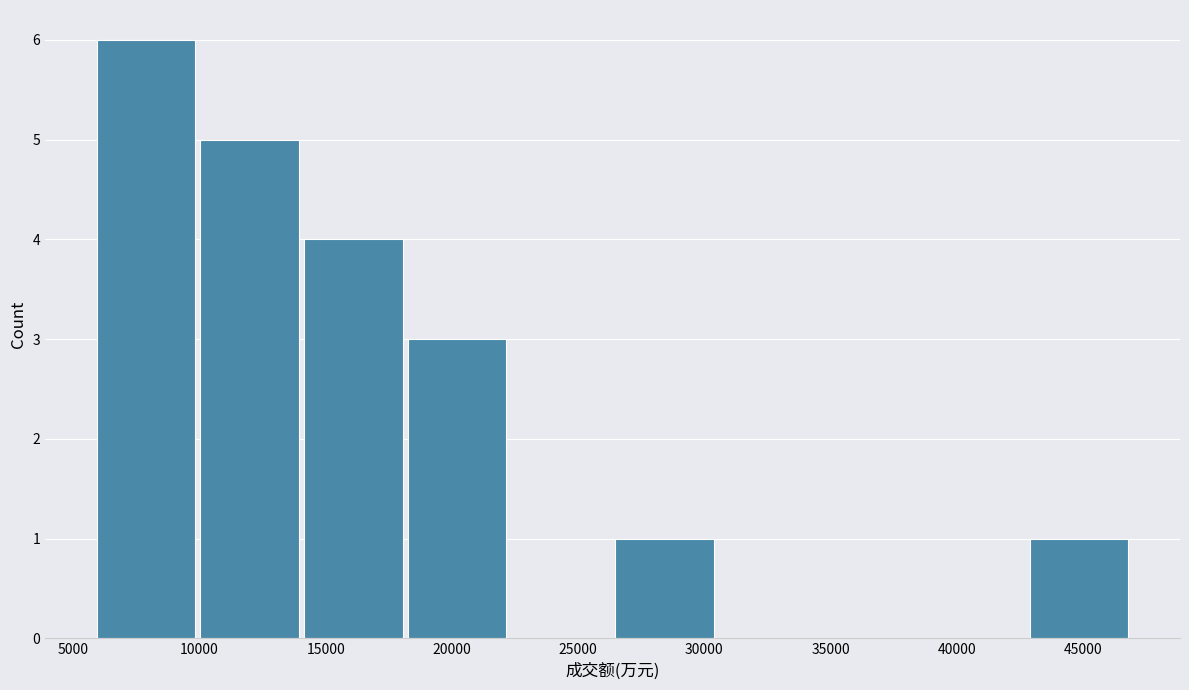

Reading left to right, transcribe this chart: for each bar, give the range it covers on the x-axis and its height. Neither the bar edges nor the heights are printed on the chart, so give them approximately, as read against the axes.

6000 to 10000: 6
10000 to 14000: 5
14000 to 18000: 4
18000 to 22500: 3
22500 to 26500: 0
26500 to 30500: 1
30500 to 34500: 0
34500 to 38500: 0
38500 to 43000: 0
43000 to 47000: 1